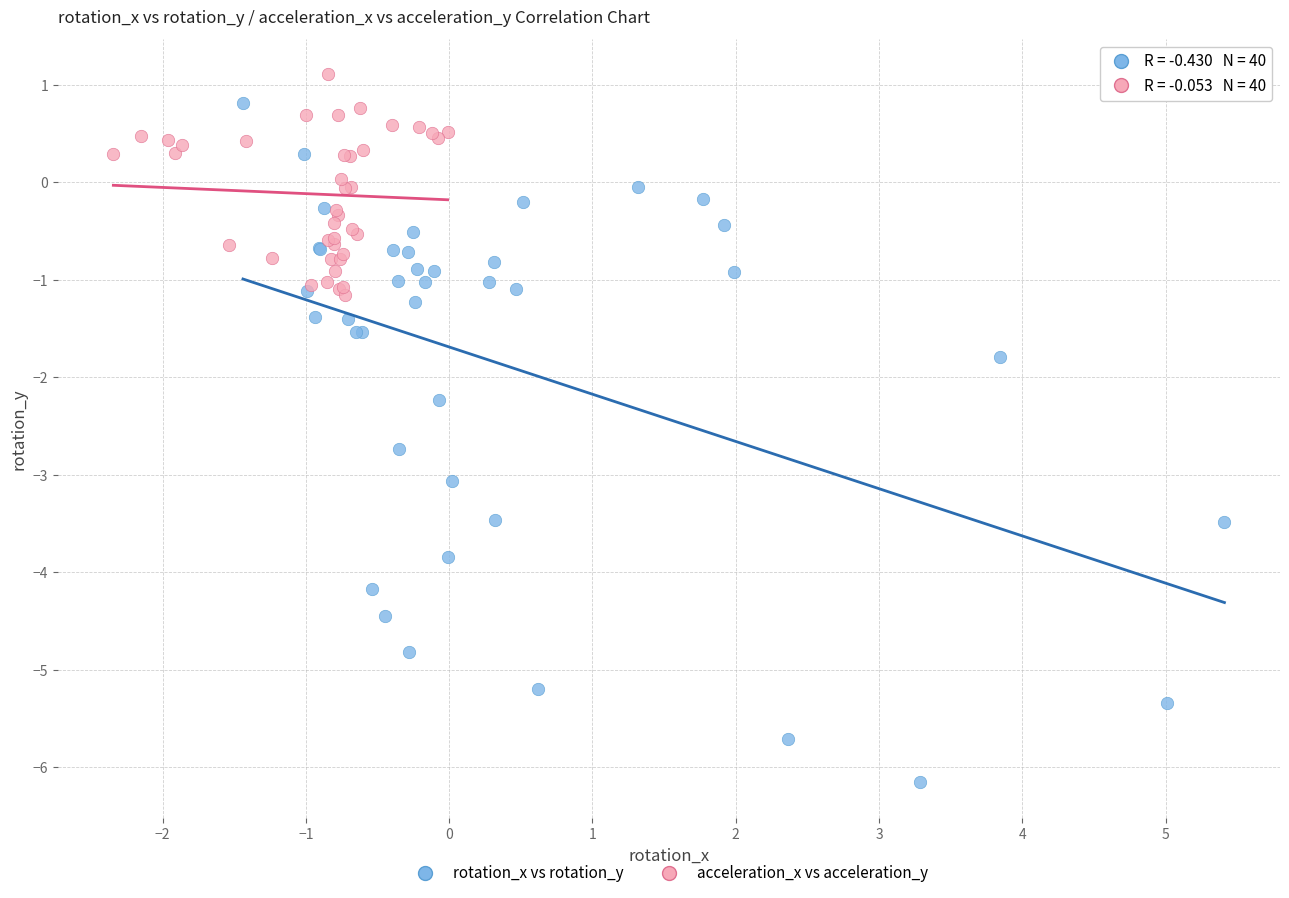

Which series contains the lowest Y value?

rotation_x vs rotation_y